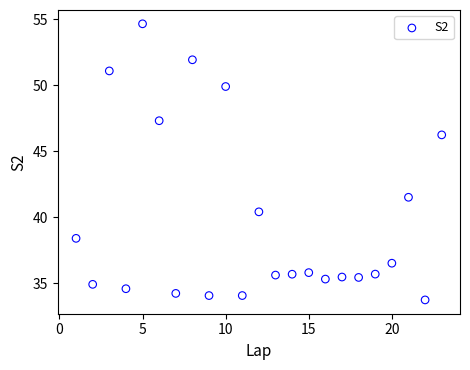

What Y value in the scatter plot is closest to 44?

46.2